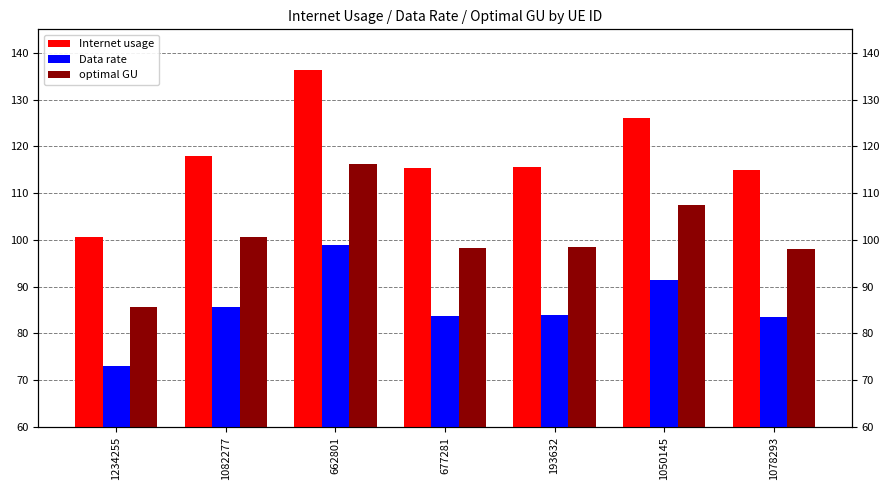

What is the approximate value of Data rate at 1082277?

85.7